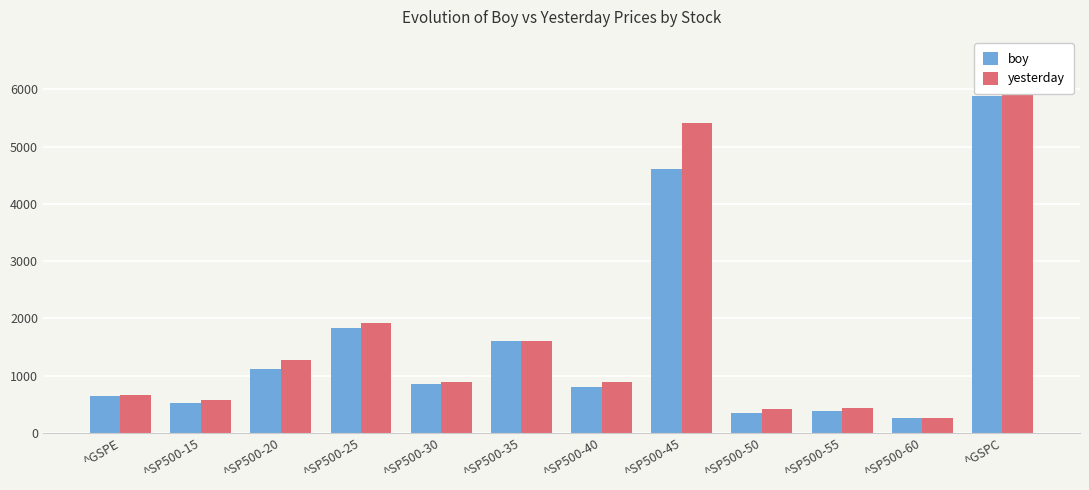

What is the value of the boy bar at the 4th from the left?

1831.2